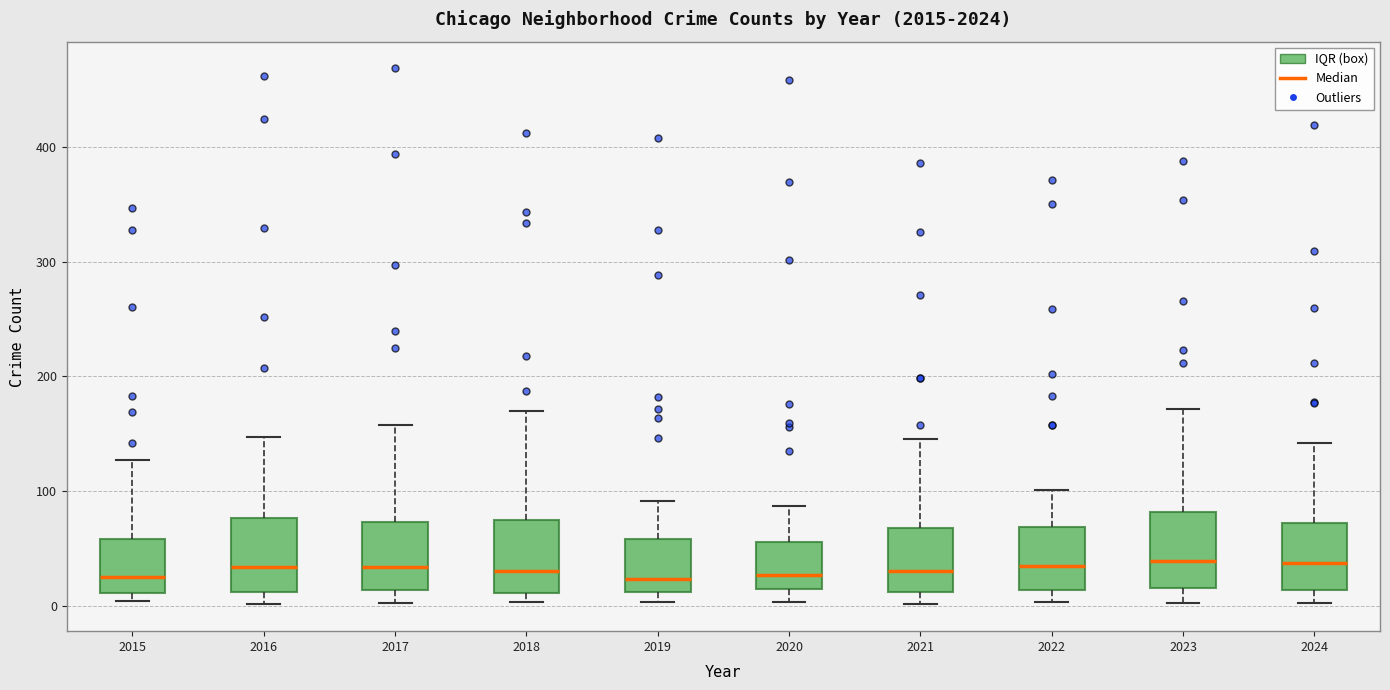

Reading left to right, transcribe this box plot: for each box, give where its median line is, the range the box spans, and where its two whiskers end, as read against the y-axis. The values are not printed on the chart, so give them approximately, as read against the axis.

2015: median 20, box 10 to 60, whiskers 0 to 130
2016: median 30, box 10 to 80, whiskers 0 to 150
2017: median 30, box 10 to 70, whiskers 0 to 160
2018: median 30, box 10 to 70, whiskers 0 to 170
2019: median 20, box 10 to 60, whiskers 0 to 90
2020: median 30, box 10 to 60, whiskers 0 to 90
2021: median 30, box 10 to 70, whiskers 0 to 150
2022: median 30, box 10 to 70, whiskers 0 to 100
2023: median 40, box 20 to 80, whiskers 0 to 170
2024: median 40, box 10 to 70, whiskers 0 to 140